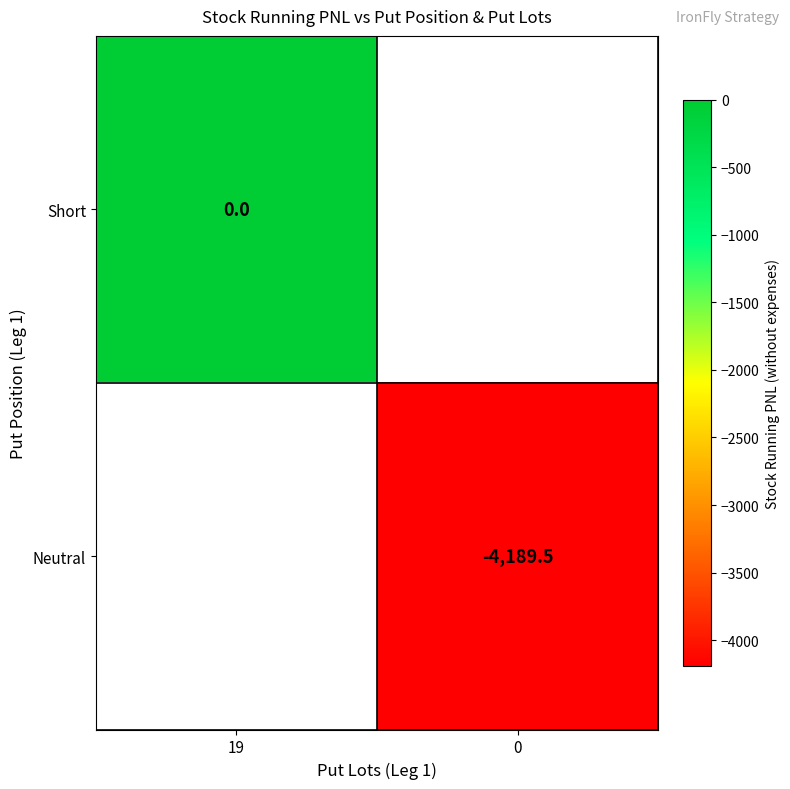

The value of Neutral at 0 is -4189.5. True or false?

True